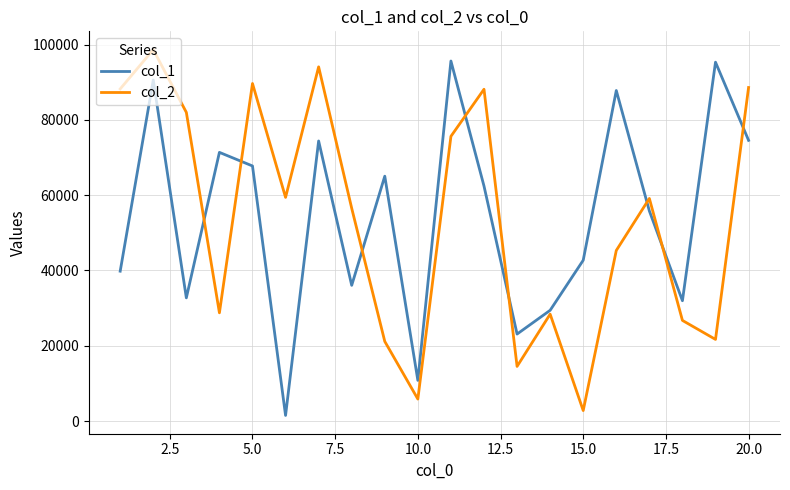

What is the minimum value for col_2?

2782